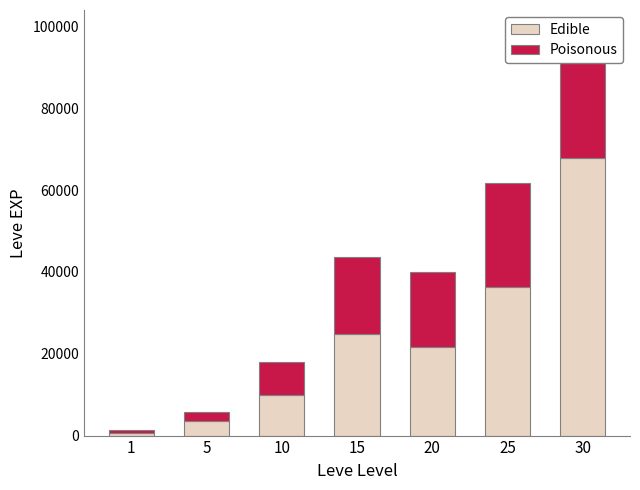

Is it true that Poisonous equals 18910 at 15?

True